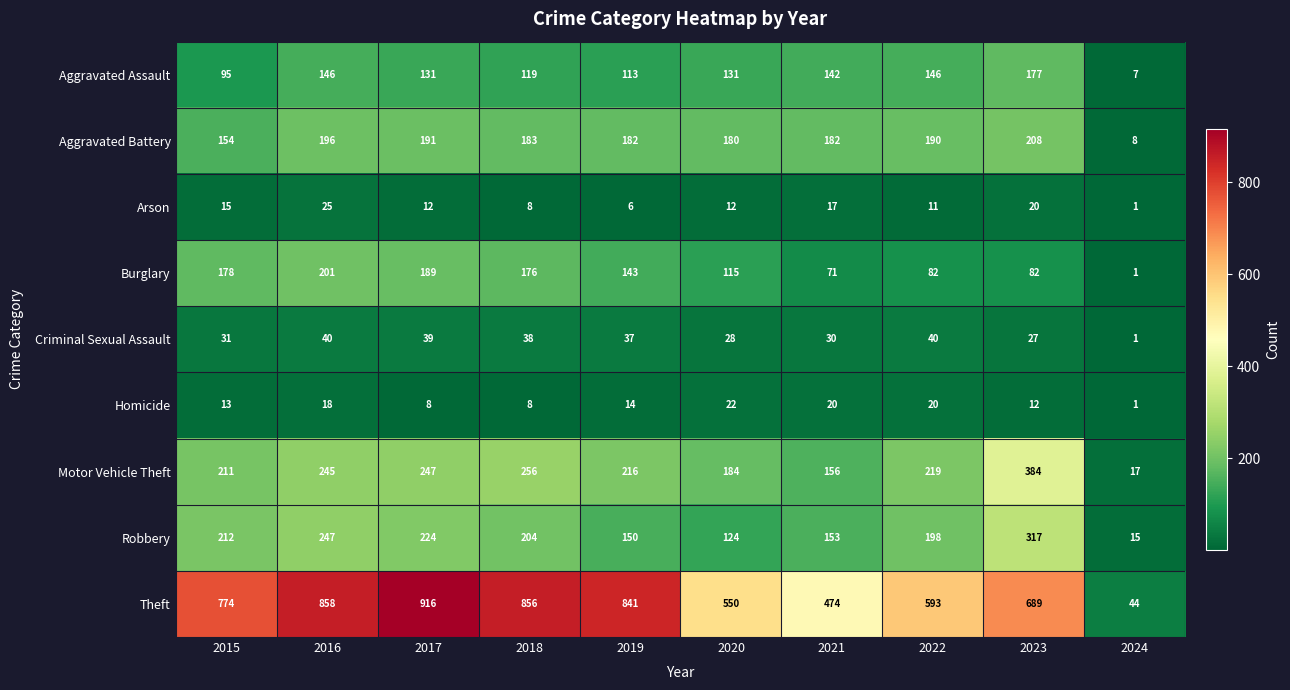

Where is Robbery nearest to the value 166?

2021